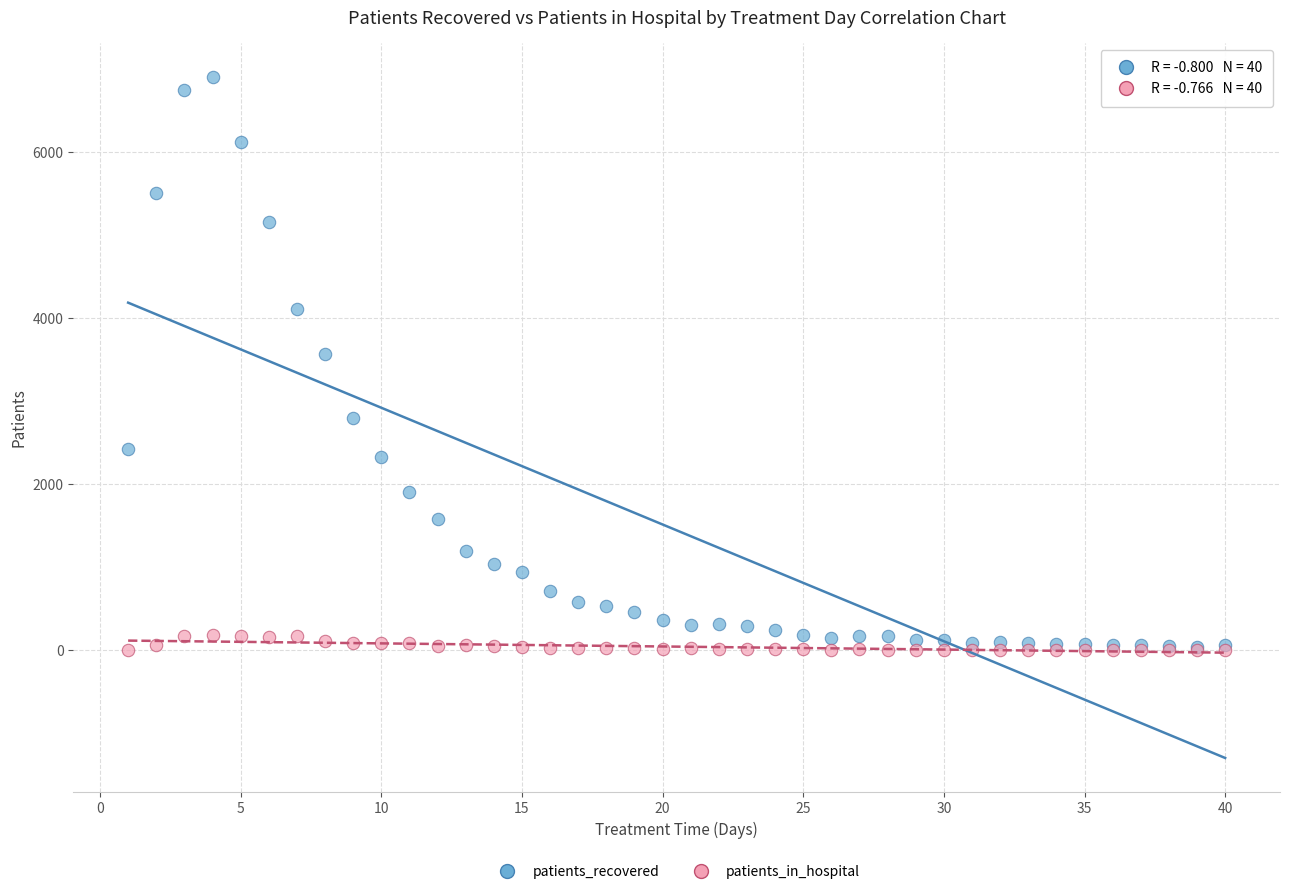

Across all series, what Y value is closest to 3454?

3571